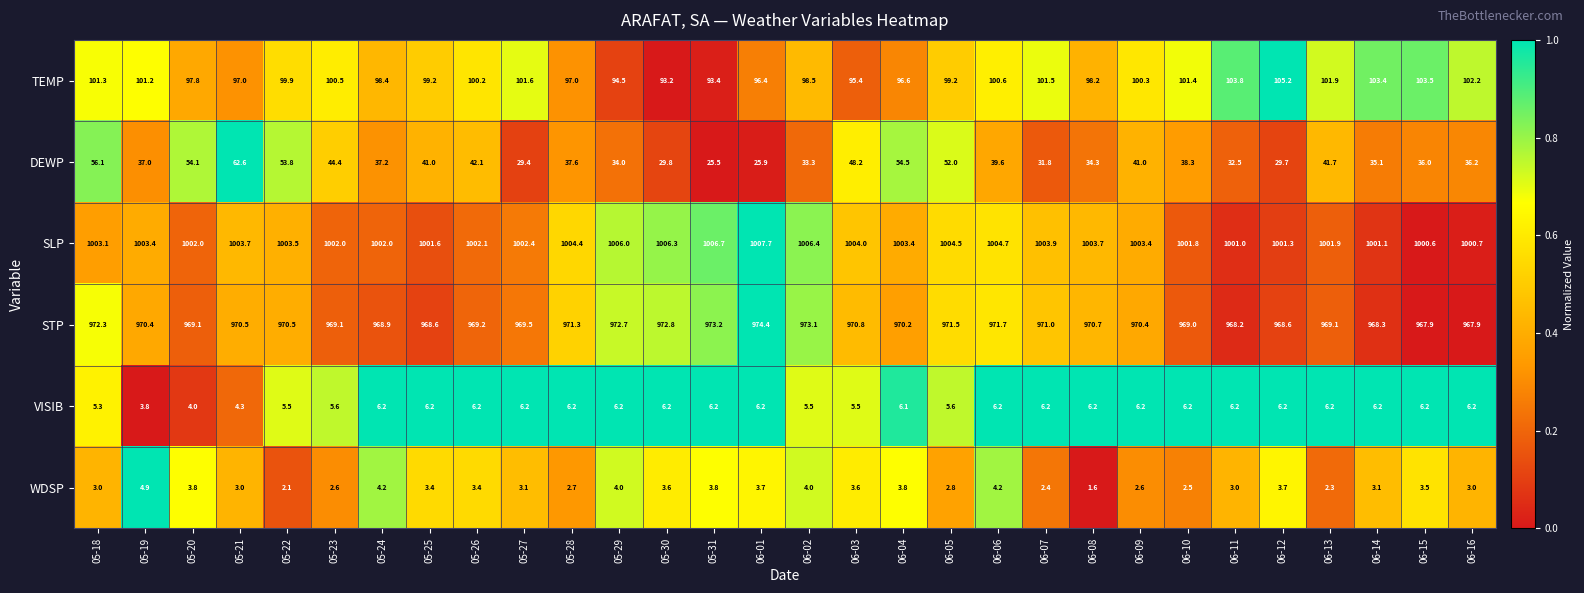

Read the SLP value at 06-08.

1003.7